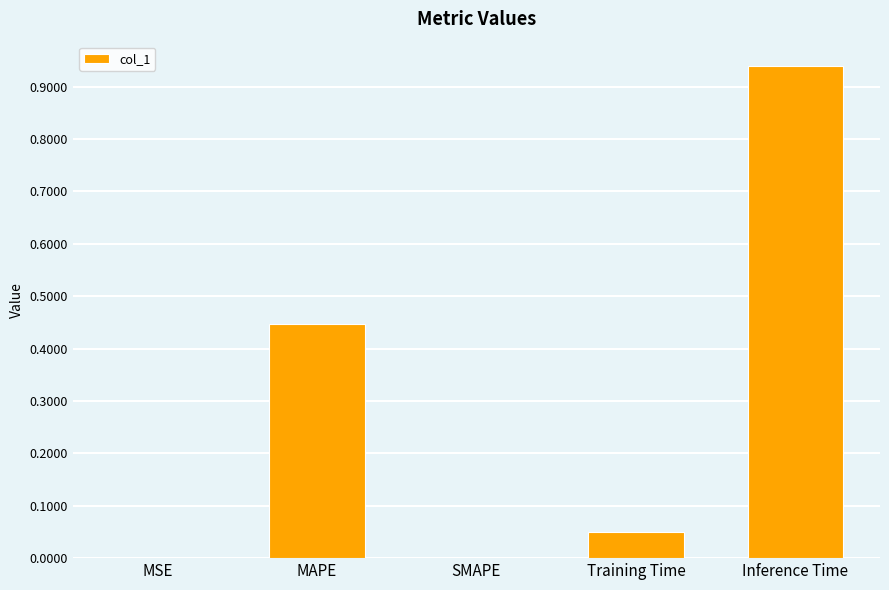

True or false: the data shows 0.4 at Inference Time.

False